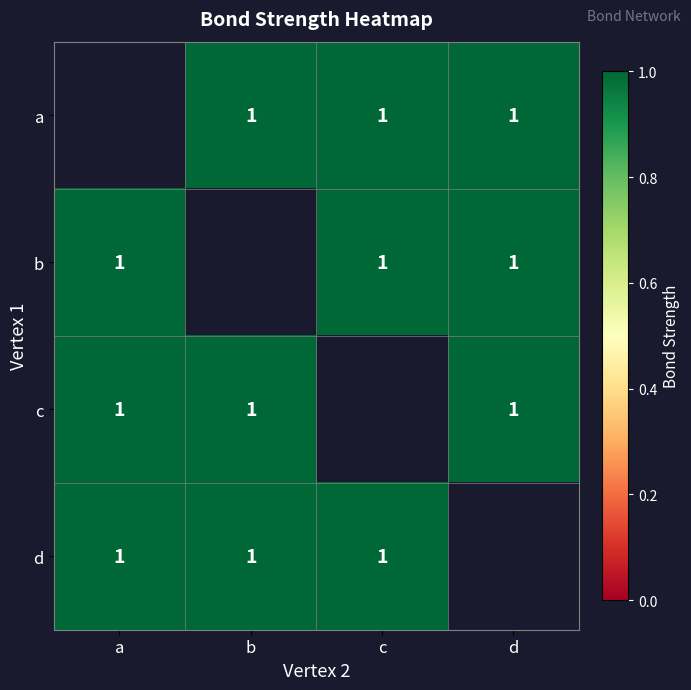

Is the value of c at d greater than the value of d at c?

No